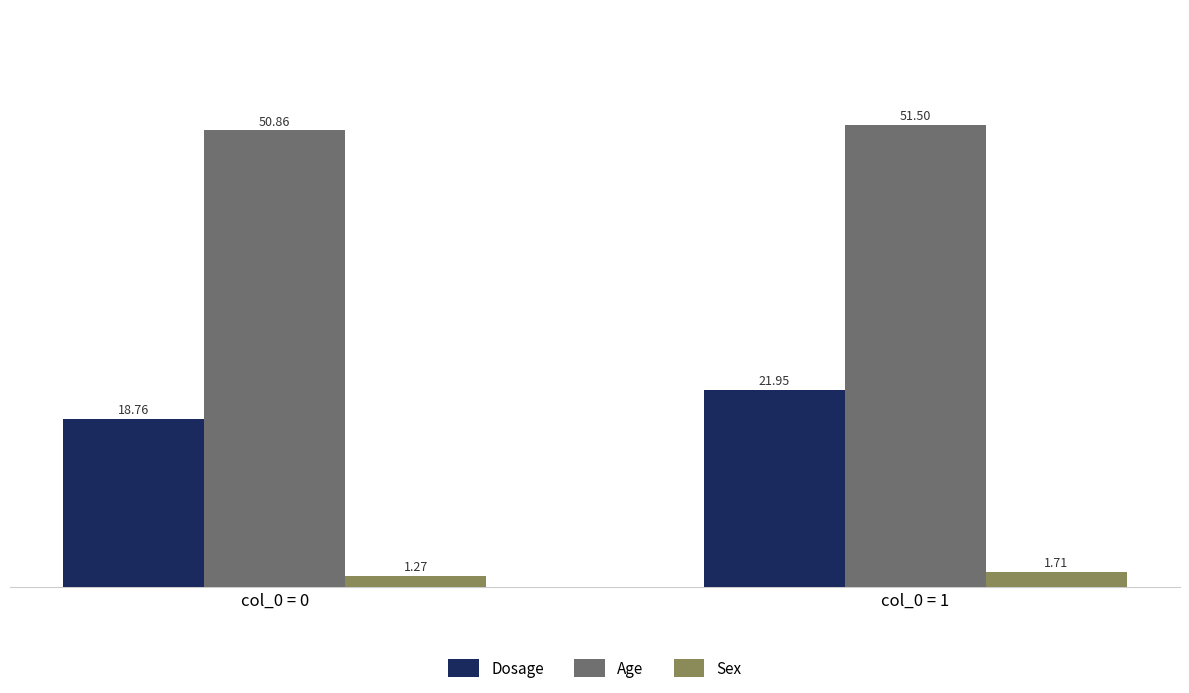

What is the sum of all Dosage values?

40.7